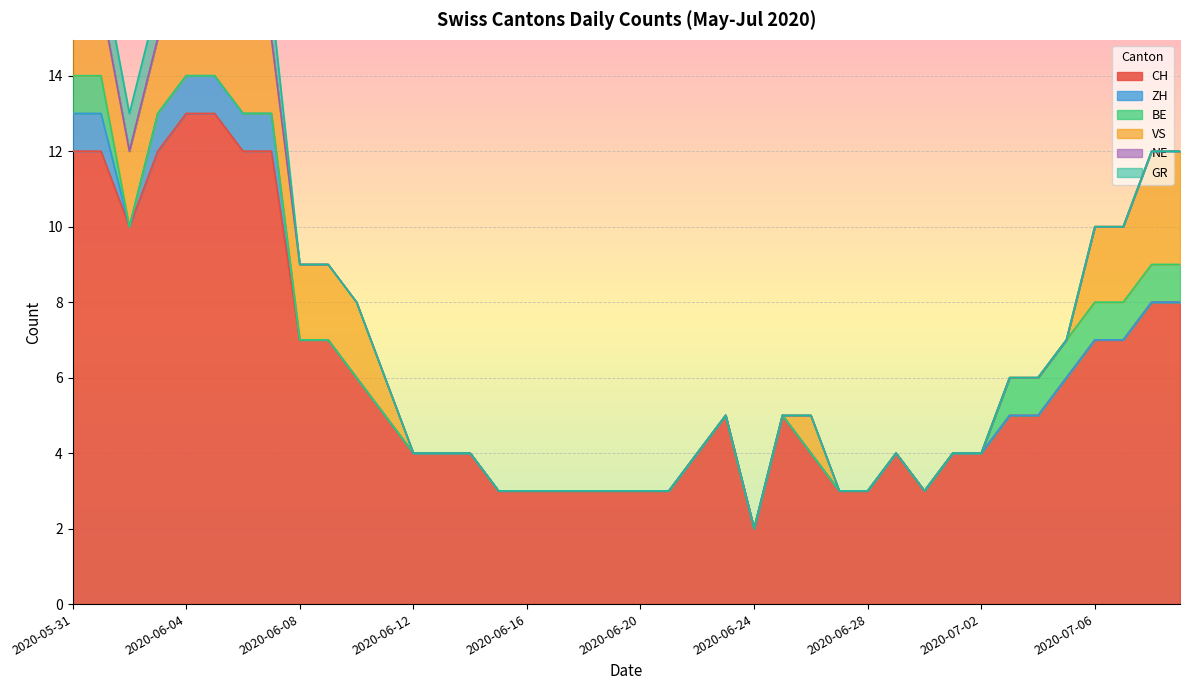

How many distinct data groups are displayed?

6